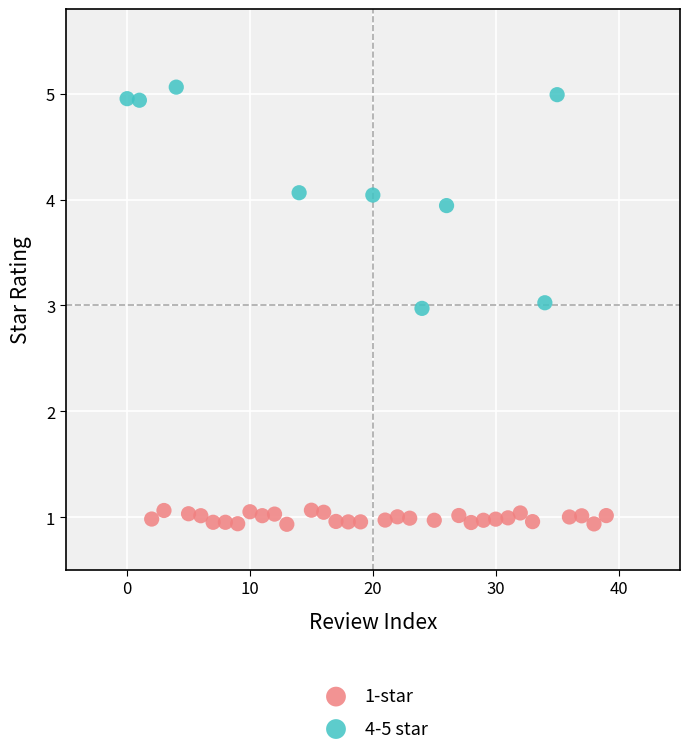

Which series reaches the maximum Y coordinate?

4-5 star